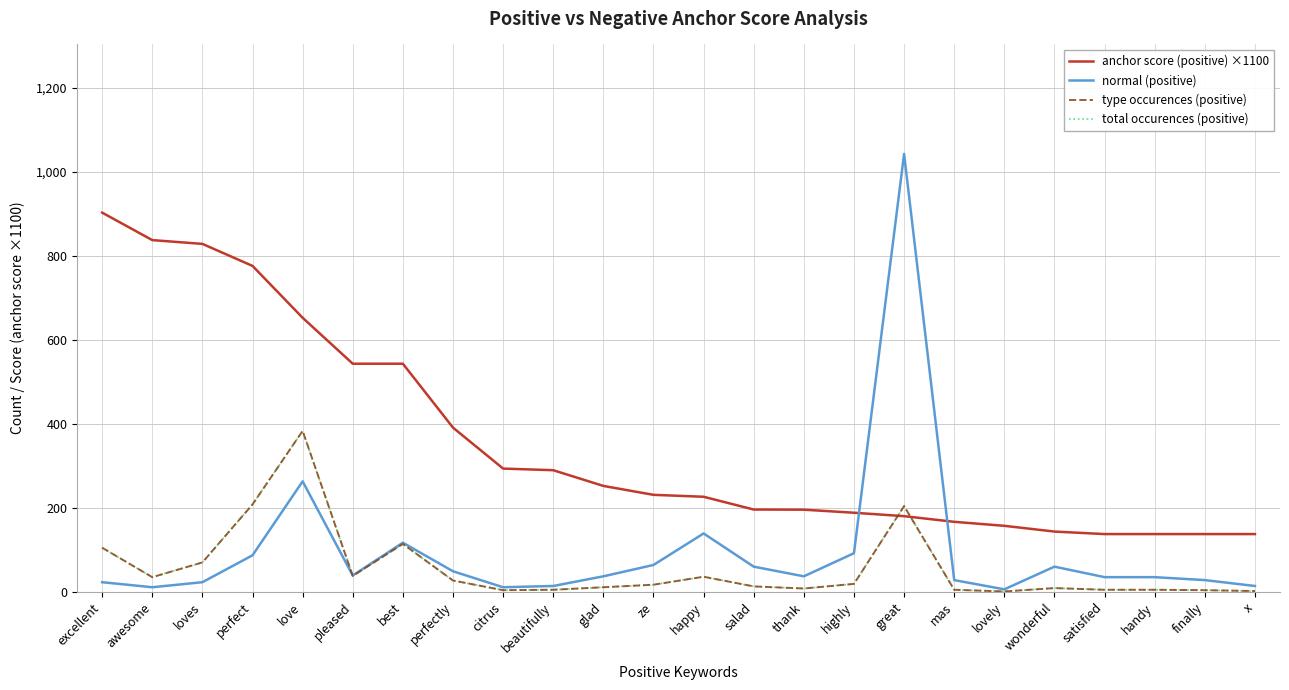

Reading left to right, what are all the values shown in this chart?

anchor score (positive) ×1100: excellent=902.3	awesome=837.0	loves=828.0	perfect=775.6	love=652.2	pleased=542.9	best=542.9	perfectly=390.8	citrus=293.3	beautifully=289.5	glad=252.1	ze=230.9	happy=226.3	salad=195.9	thank=195.6	highly=188.3	great=180.1	mas=166.7	lovely=157.1	wonderful=143.5	satisfied=137.5	handy=137.5	finally=137.5	x=137.5
normal (positive): excellent=23.0	awesome=11.0	loves=23.0	perfect=87.0	love=263.0	pleased=39.0	best=117.0	perfectly=49.0	citrus=11.0	beautifully=14.0	glad=37.0	ze=64.0	happy=139.0	salad=60.0	thank=37.0	highly=92.0	great=1042.0	mas=28.0	lovely=6.0	wonderful=60.0	satisfied=35.0	handy=35.0	finally=28.0	x=14.0
type occurences (positive): excellent=105.0	awesome=35.0	loves=70.0	perfect=208.0	love=383.0	pleased=38.0	best=114.0	perfectly=27.0	citrus=4.0	beautifully=5.0	glad=11.0	ze=17.0	happy=36.0	salad=13.0	thank=8.0	highly=19.0	great=204.0	mas=5.0	lovely=1.0	wonderful=9.0	satisfied=5.0	handy=5.0	finally=4.0	x=2.0
total occurences (positive): excellent=105.0	awesome=35.0	loves=70.0	perfect=208.0	love=383.0	pleased=38.0	best=114.0	perfectly=27.0	citrus=4.0	beautifully=5.0	glad=11.0	ze=17.0	happy=36.0	salad=13.0	thank=8.0	highly=19.0	great=204.0	mas=5.0	lovely=1.0	wonderful=9.0	satisfied=5.0	handy=5.0	finally=4.0	x=2.0